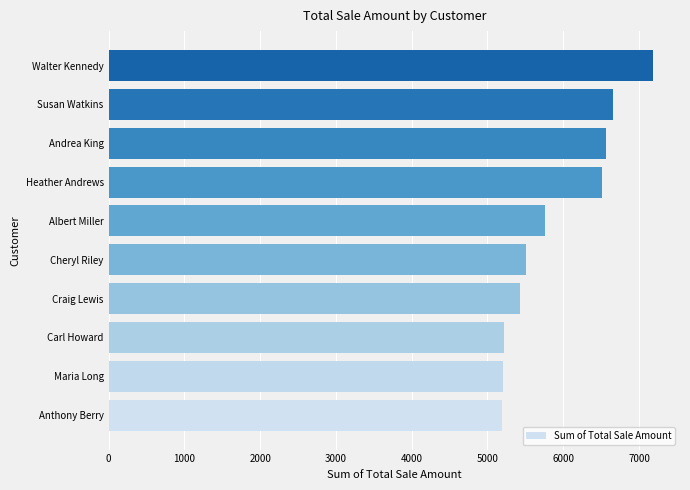

What is the greatest value displayed?

7182.1